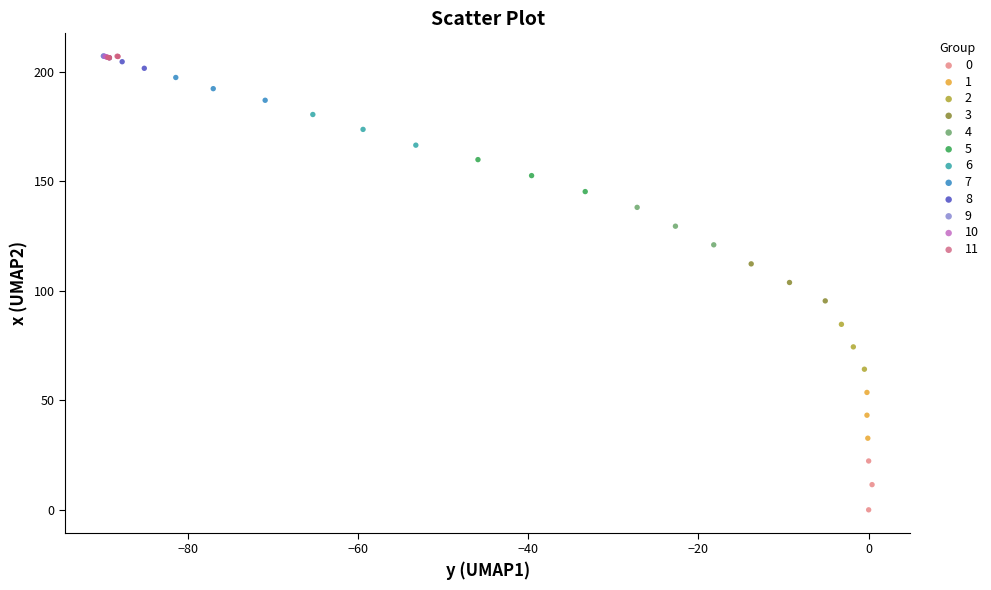

Which series reaches the minimum Y coordinate?

0